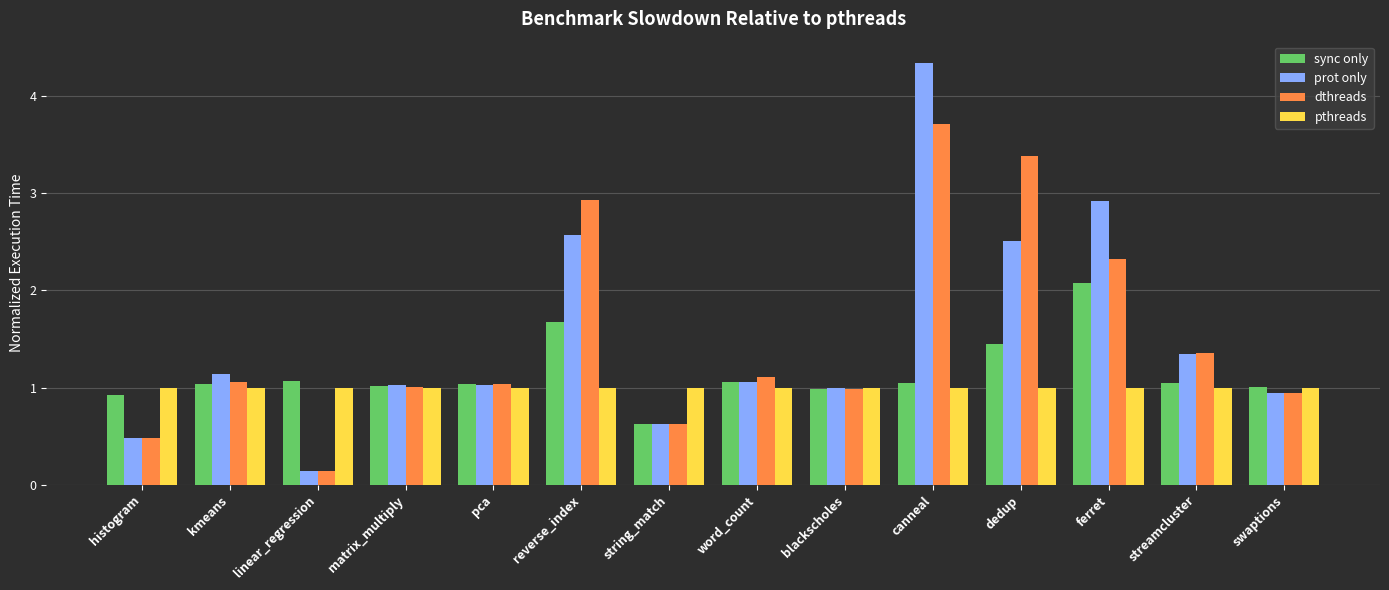

Which category has the lowest value in the prot only series?

linear_regression